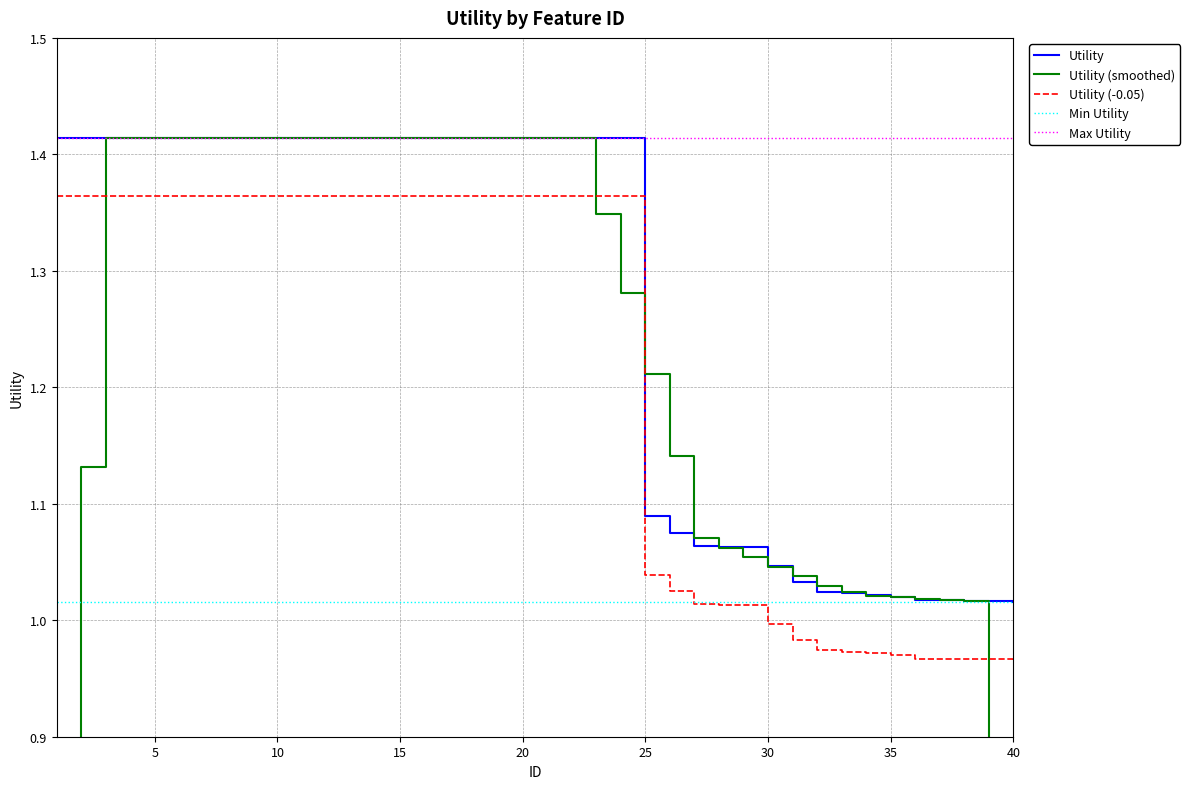

True or false: Min Utility has a value of 0.5 at 10.

False